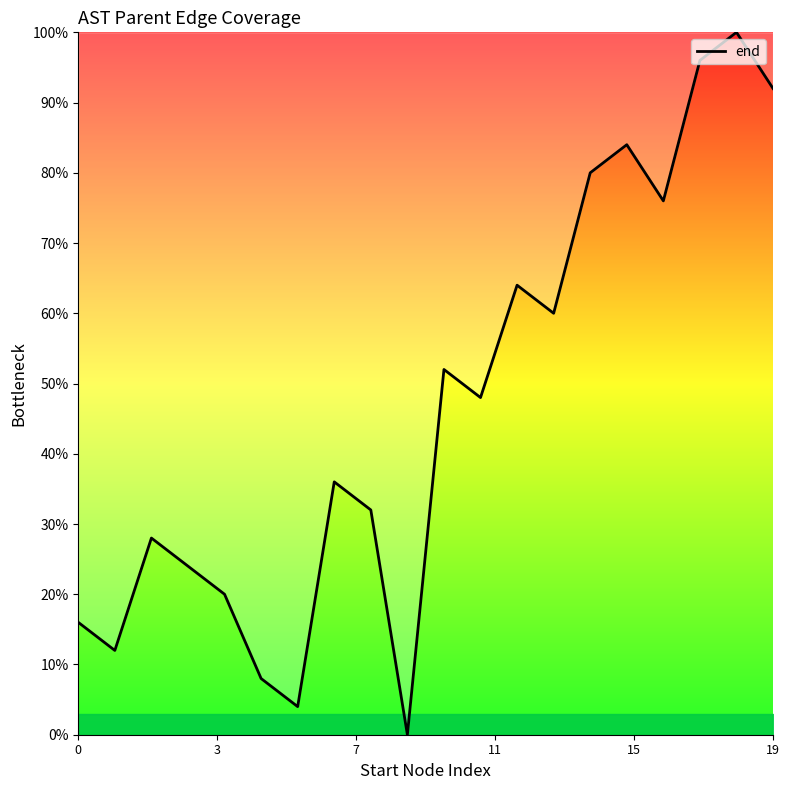

Reading left to right, extract all data points from this chart.

16.0	12.0	28.0	24.0	20.0	8.0	4.0	36.0	32.0	0.0	52.0	48.0	64.0	60.0	80.0	84.0	76.0	96.0	100.0	92.0